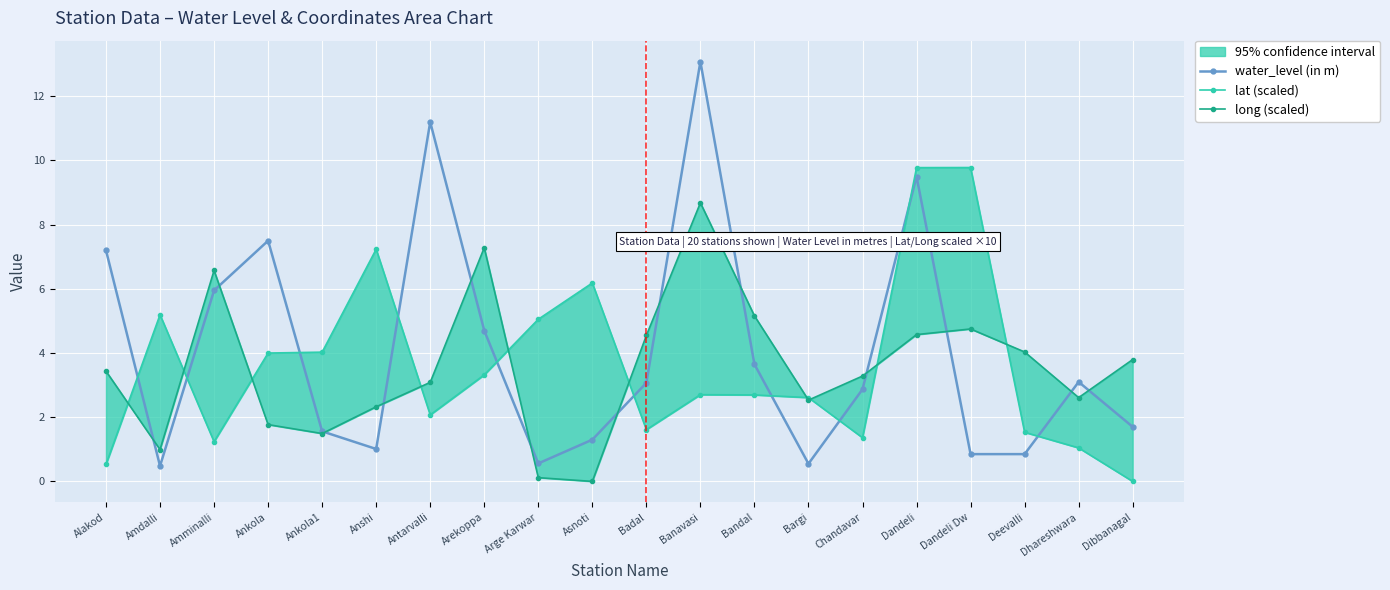

What is the value of the lat (scaled) point at the 5th from the left?

4.0